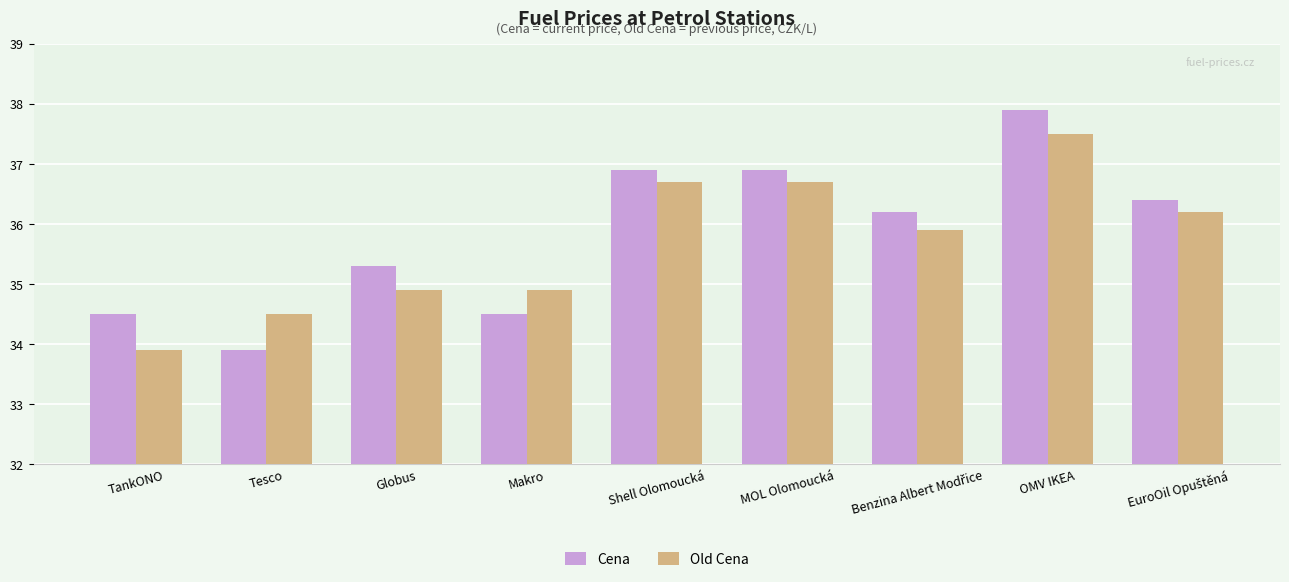

What are all the series names shown in the legend?

Cena, Old Cena